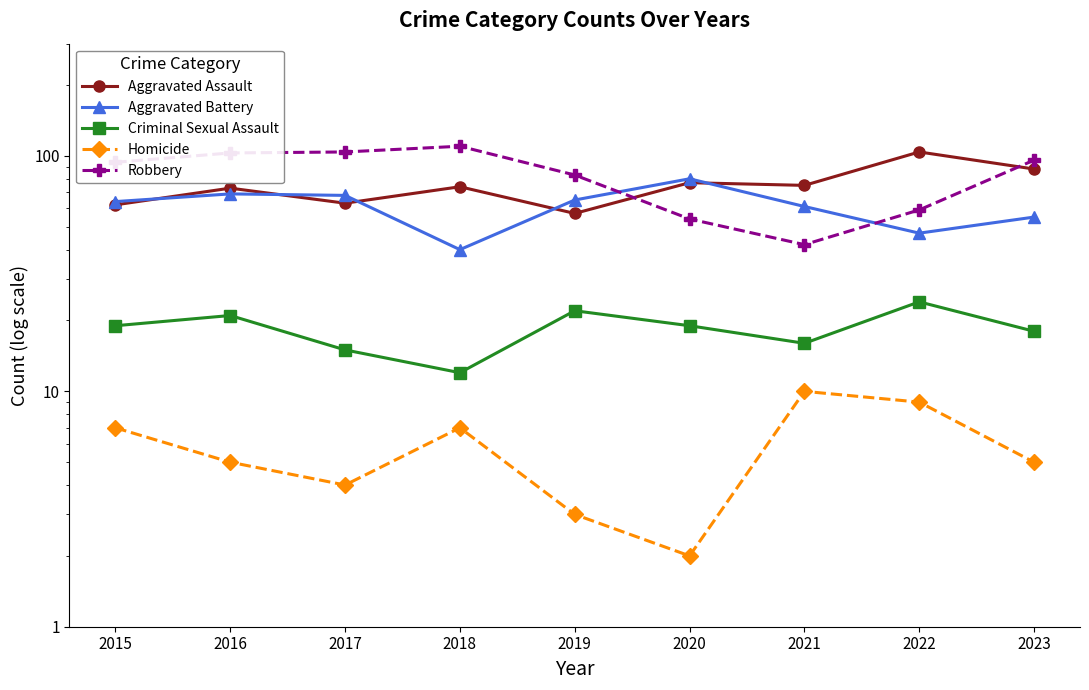

True or false: Aggravated Battery and Criminal Sexual Assault cross at least once.

False